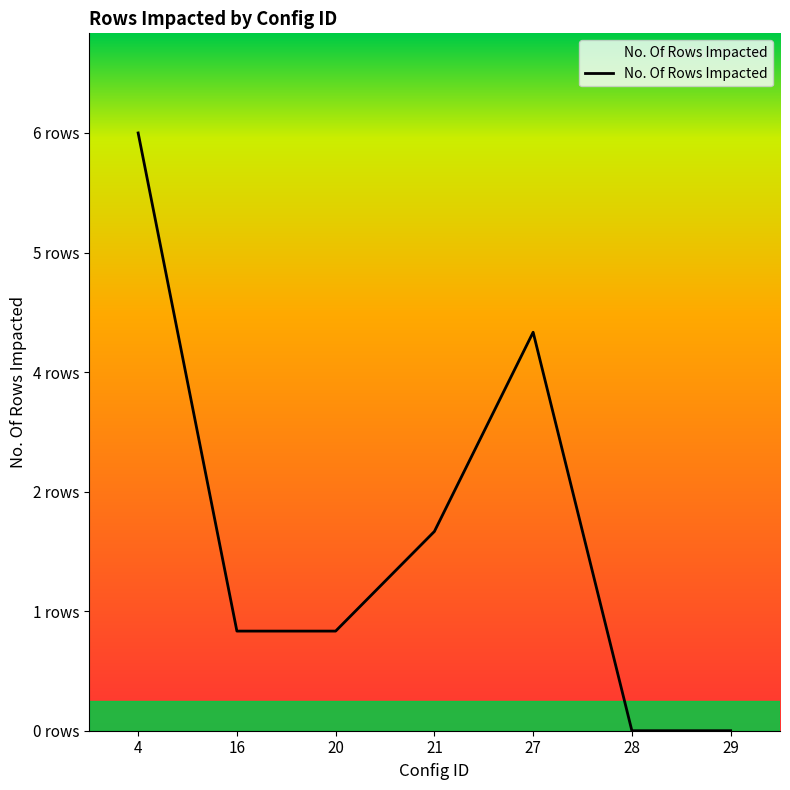

Read the value at 20.

1